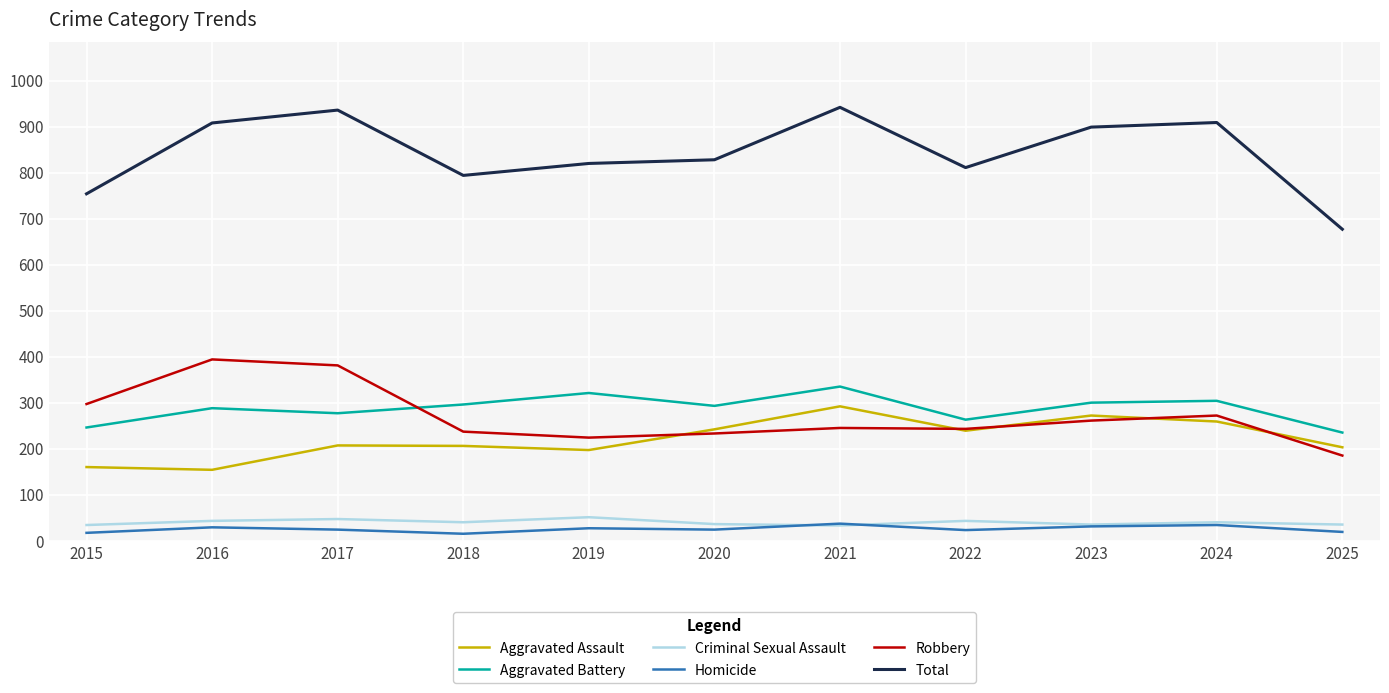

Which series has the largest range (max minus min)?

Total